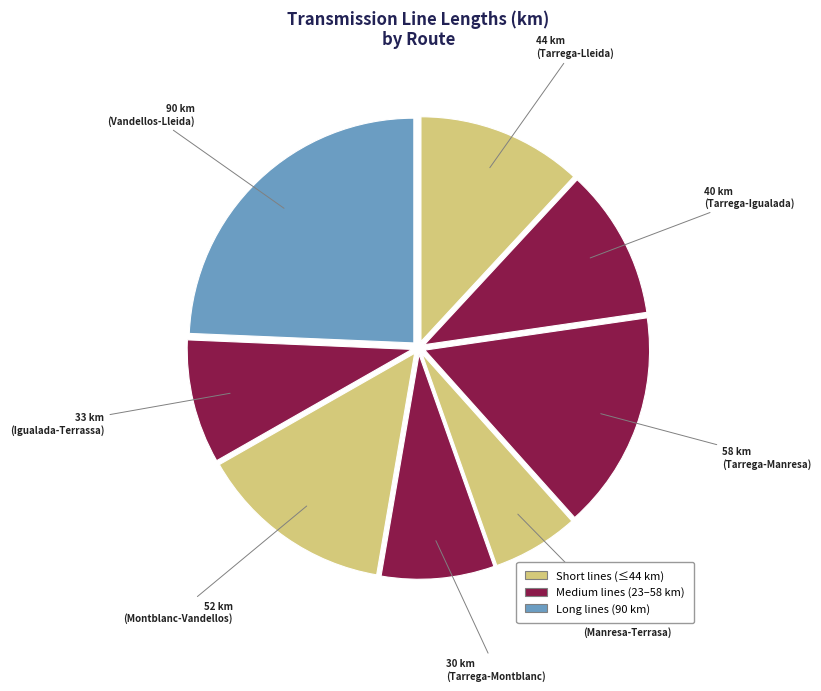

How many slices are in this pie chart?

8